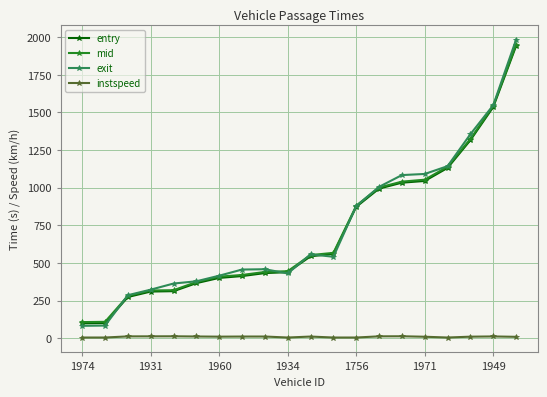

What is the average value of the mid series?

713.8